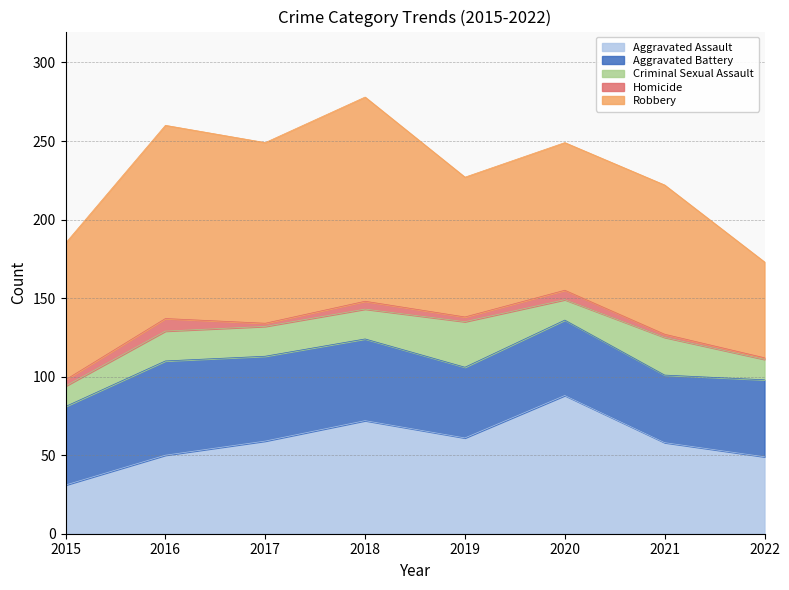

Which series changed the most between 2015 and 2020?

Aggravated Assault